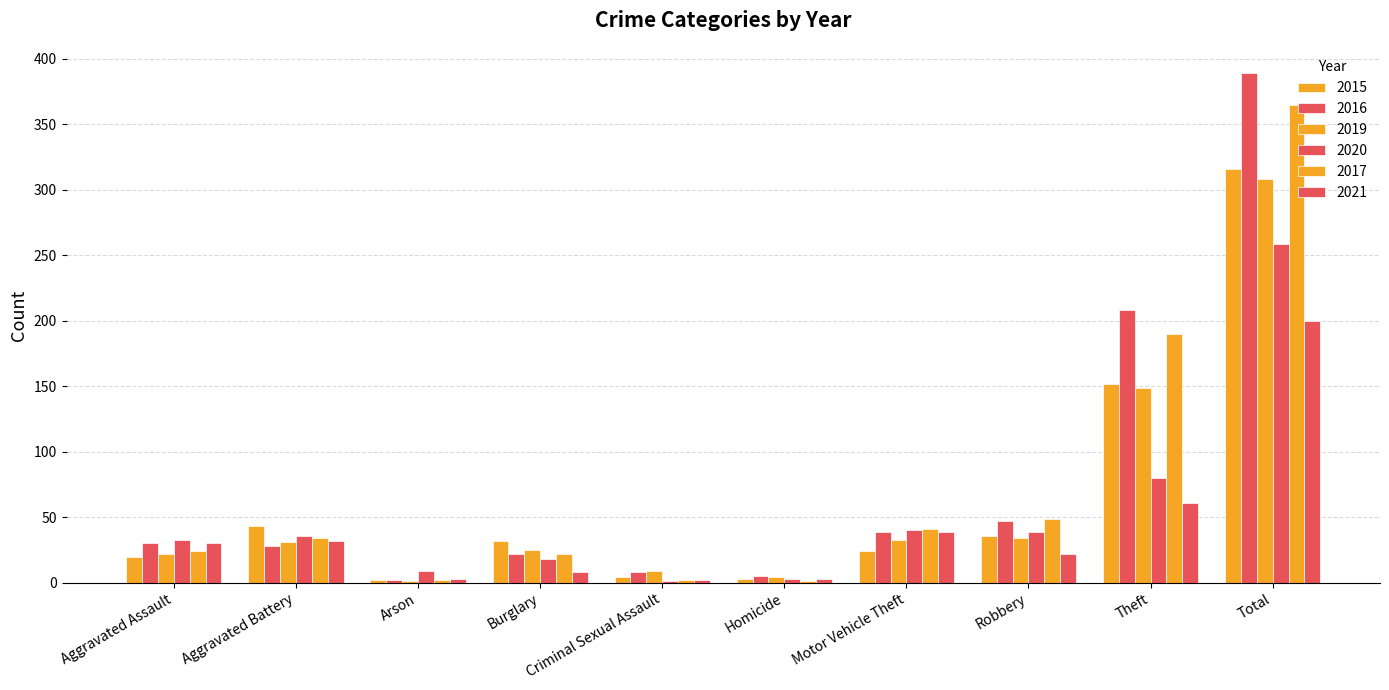

How many groups of bars are there?

10